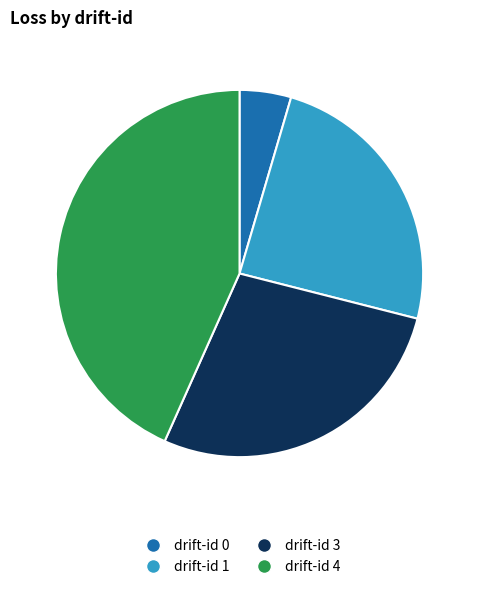

Is it true that drift-id 1 is 24% of the pie?

True